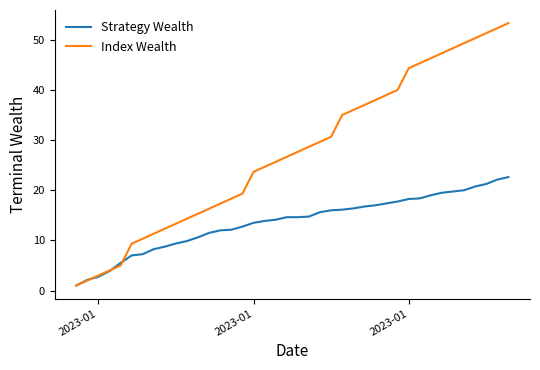

Which series has the largest total across all categories?

Index Wealth